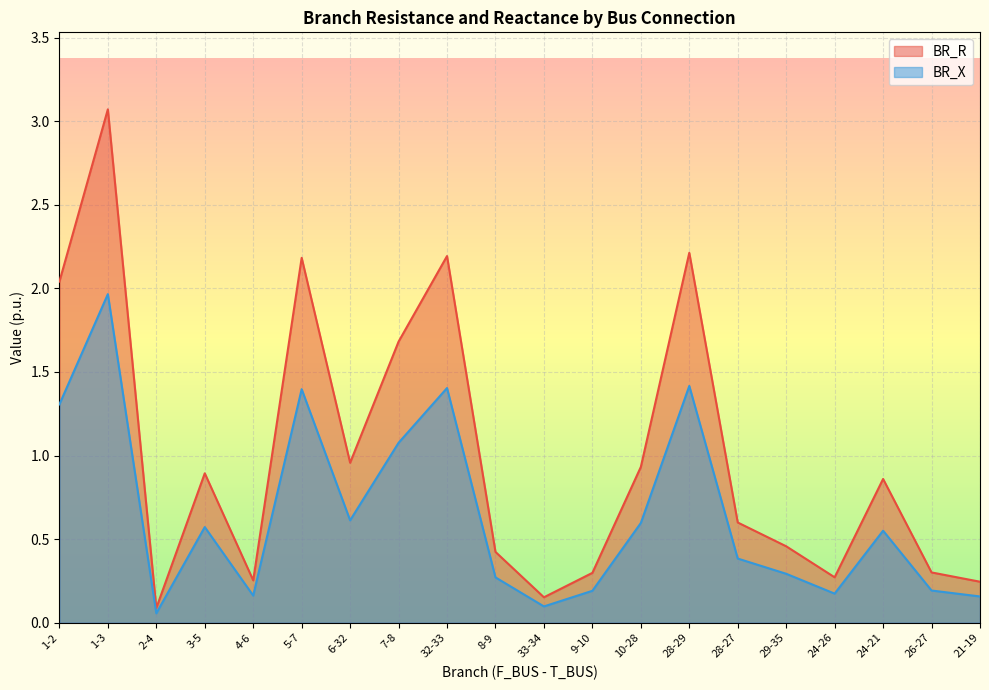

True or false: BR_X has more than 1 interior local peaks.

True